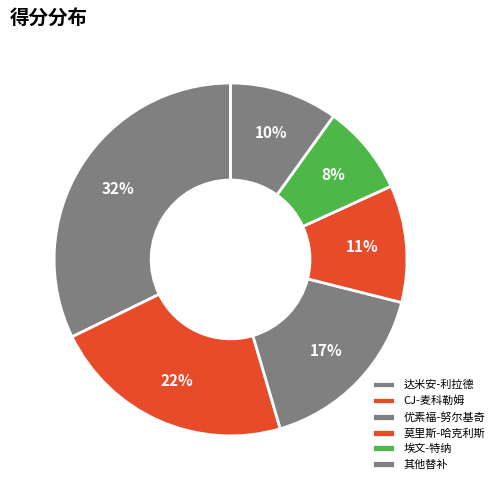

How many segments does this pie chart have?

6